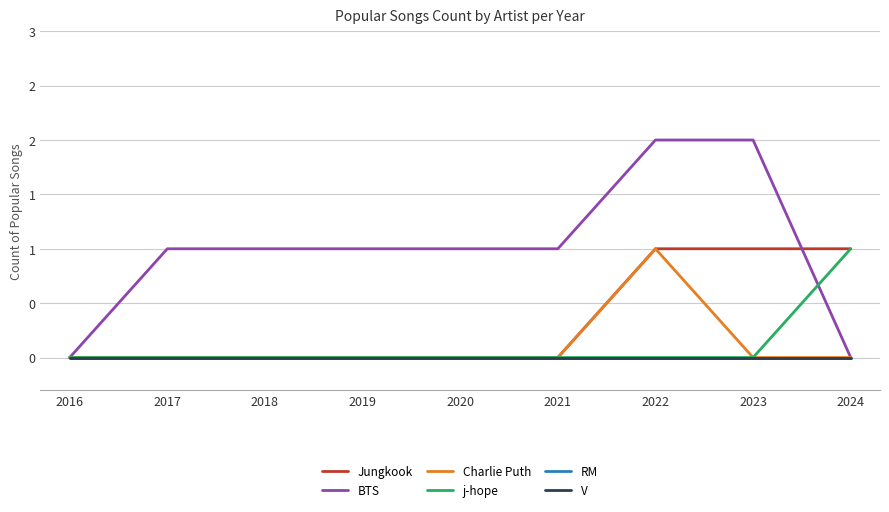

At how many categories does at least one series exceed 1?

2